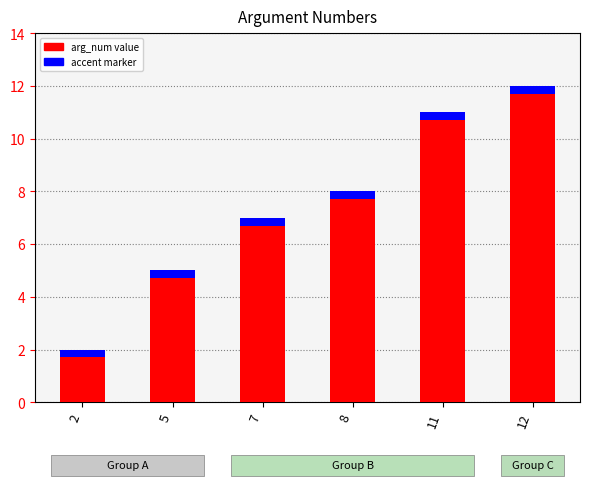

The chart shows a value of 2 at 2. True or false?

True